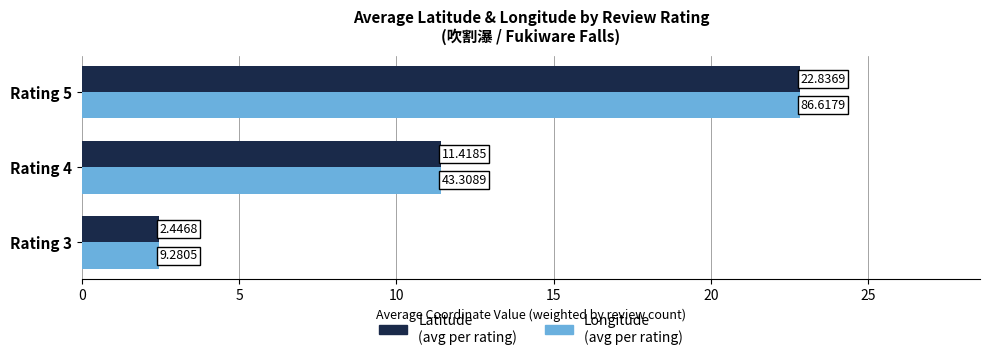

Count the number of data series in this chart.

2